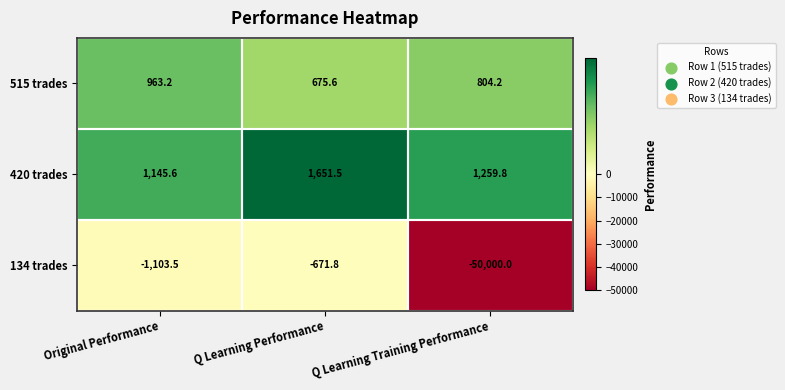

Is it true that 515 trades equals 675.6 at Q Learning Performance?

True